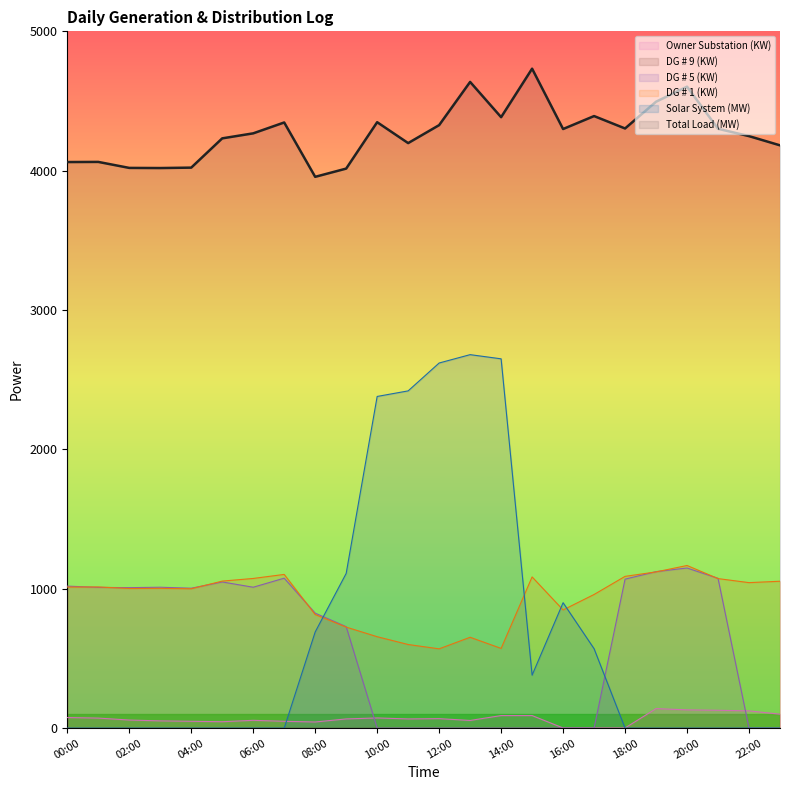

Which category has the highest value across all series?

15:00